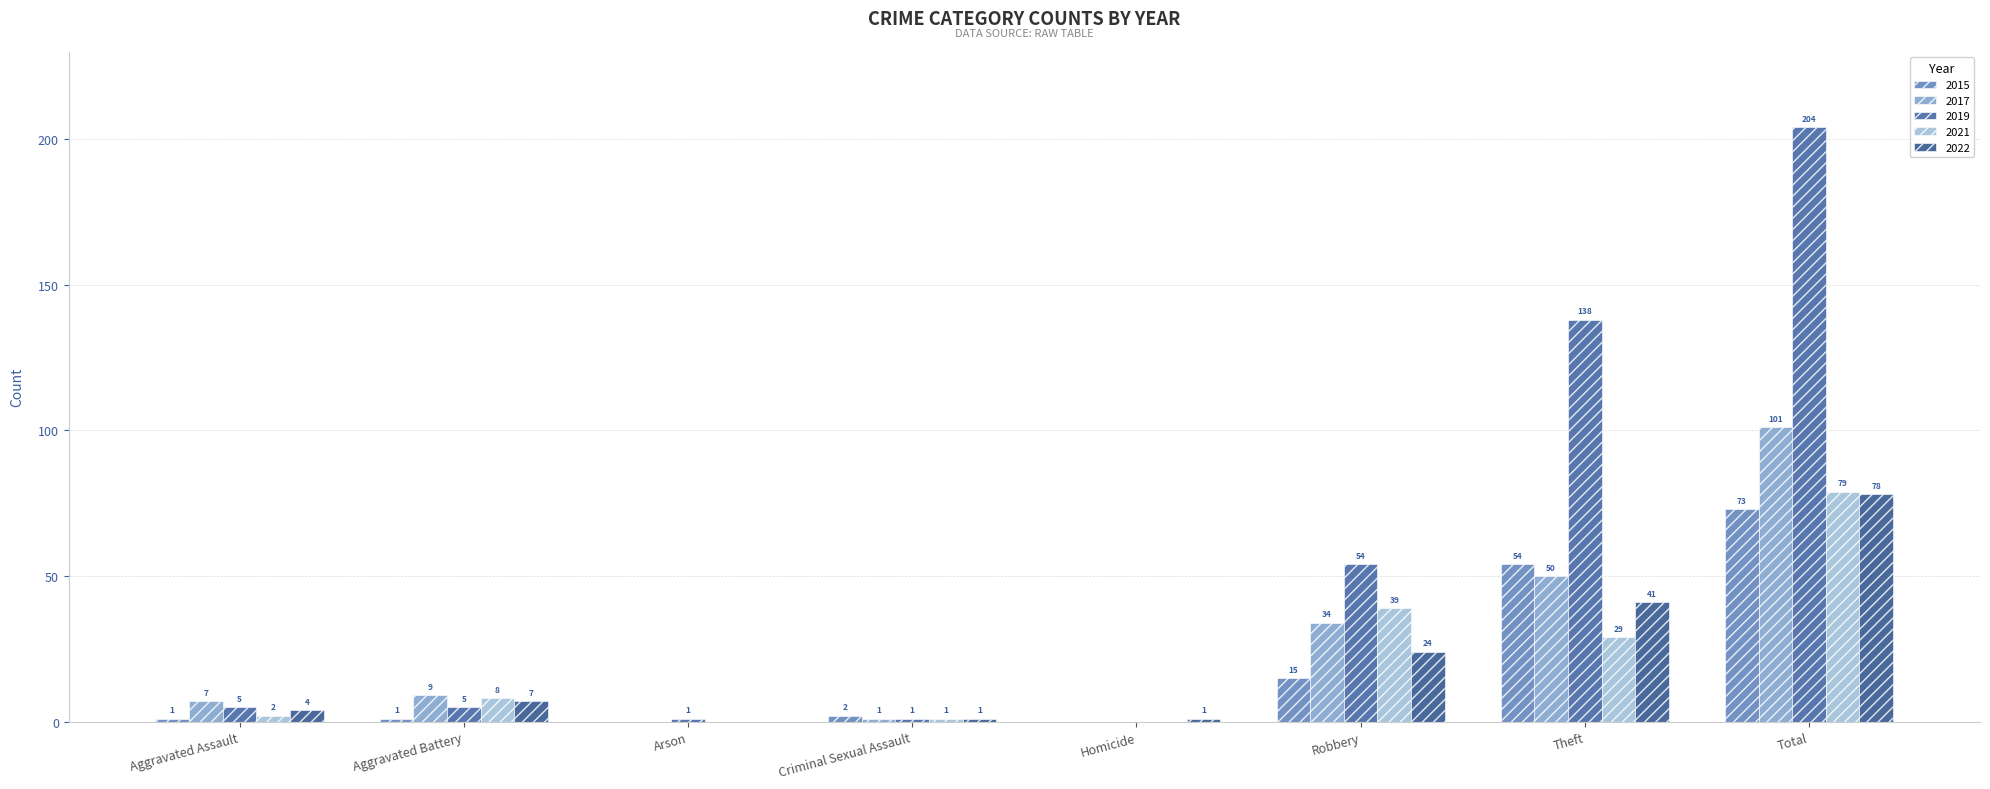

Does the chart contain stacked bars?

No